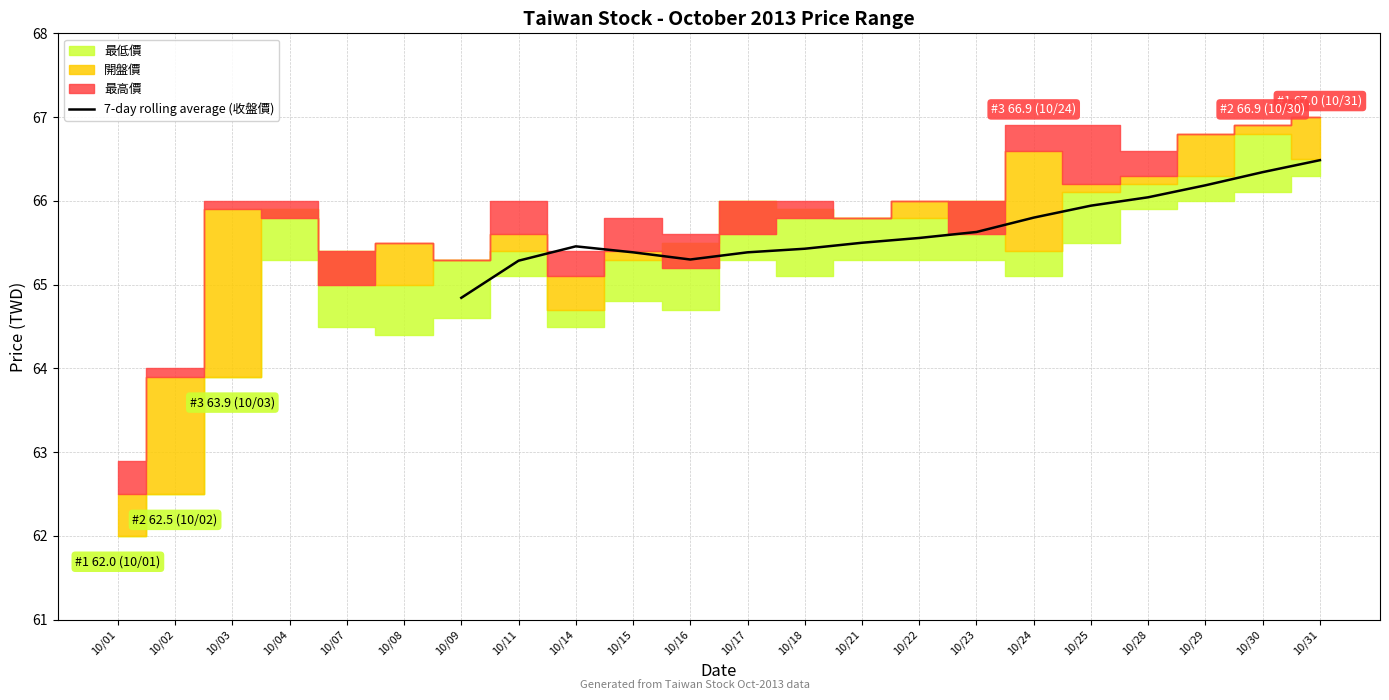

How many interior local valleys (lower than both neighbors) does the data have?

1